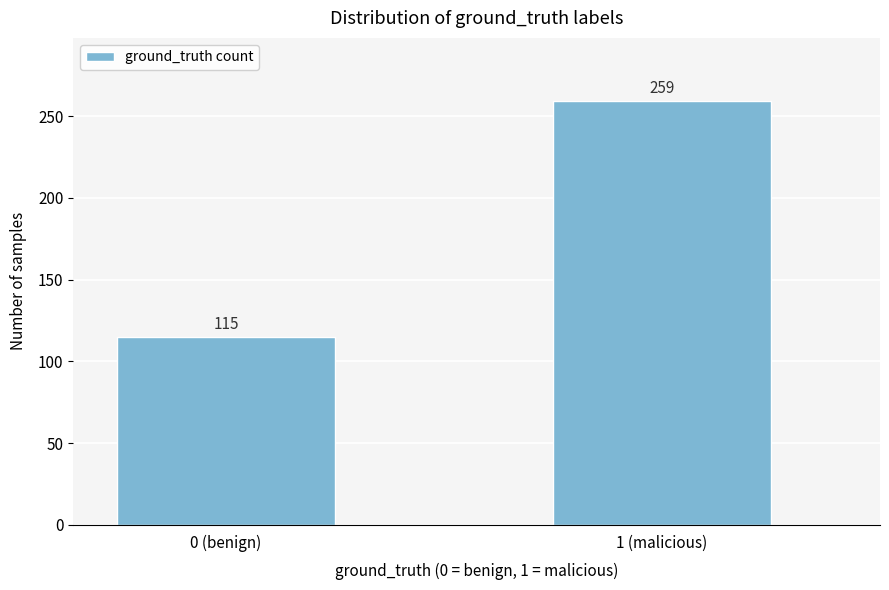

Reading left to right, extract all data points from this chart.

115	259